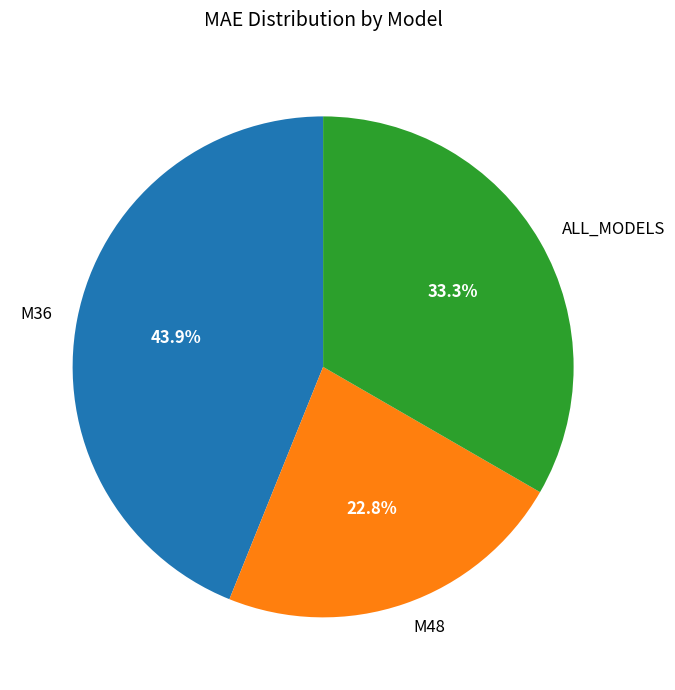

Rank the categories by value from lowest to highest.

M48, ALL_MODELS, M36